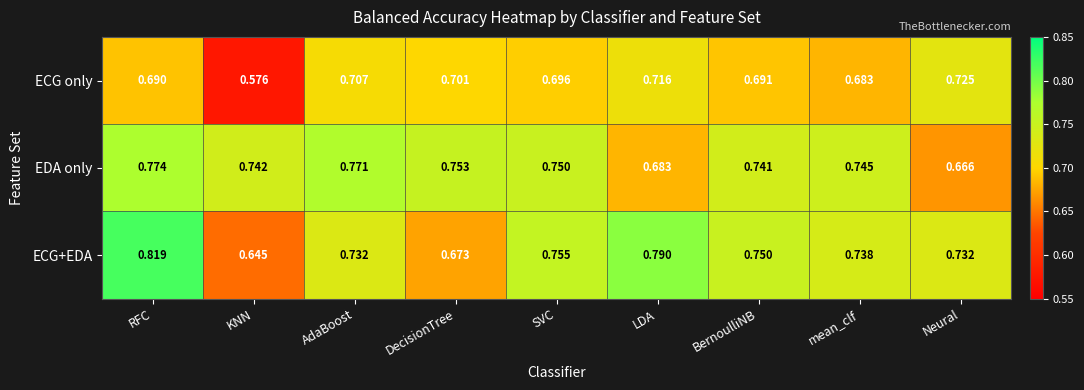

List the series in order of their peak value, highest first.

ECG+EDA, EDA only, ECG only